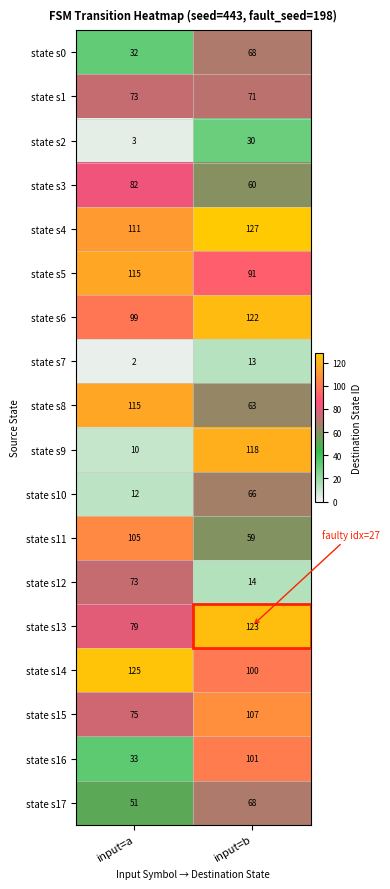

Which series changed the most between input=a and input=b?

state s9